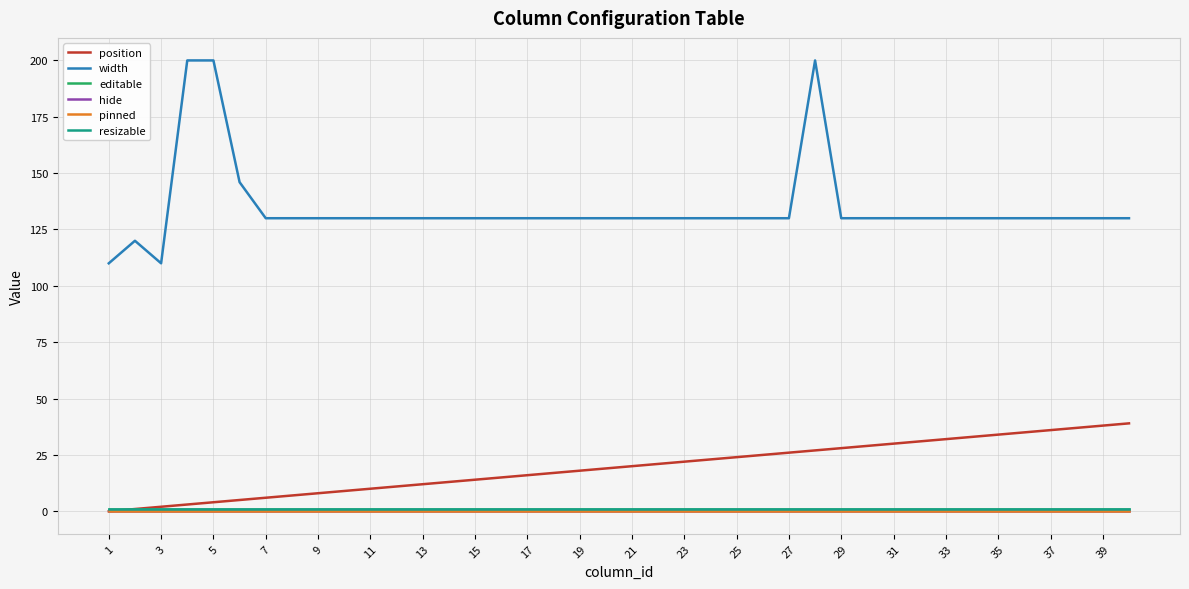

Is this an area chart (filled region under the line)?

No